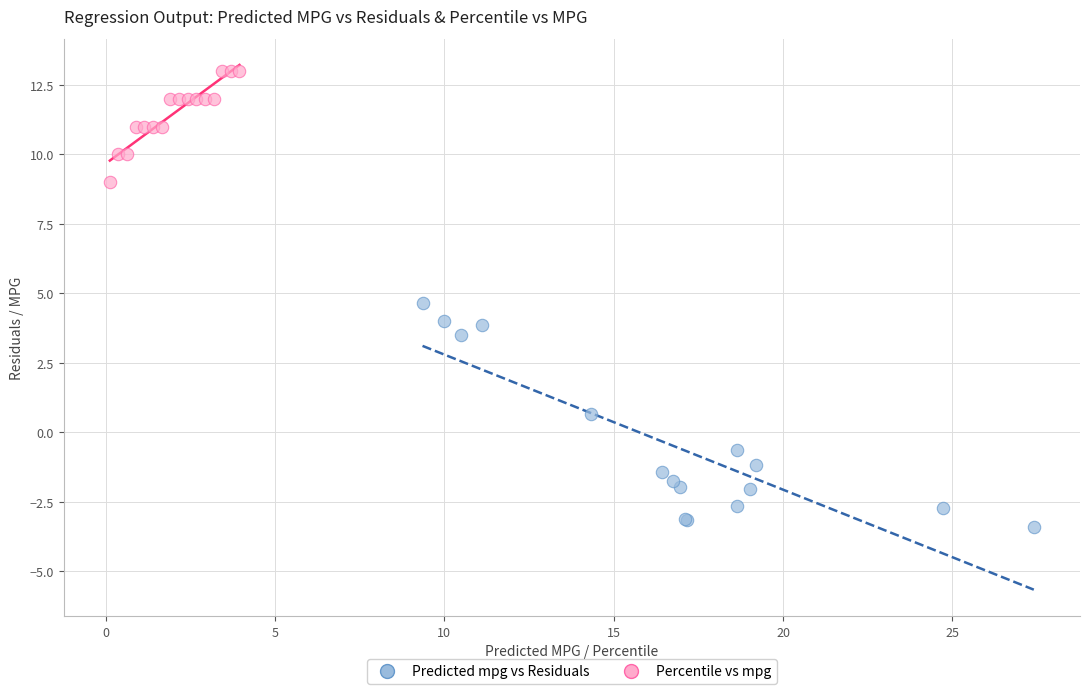

Which series contains the lowest Y value?

Predicted mpg vs Residuals